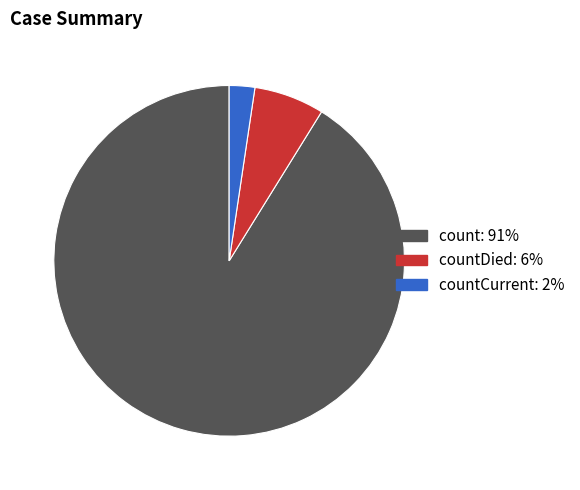

Is there a majority slice in this chart?

Yes